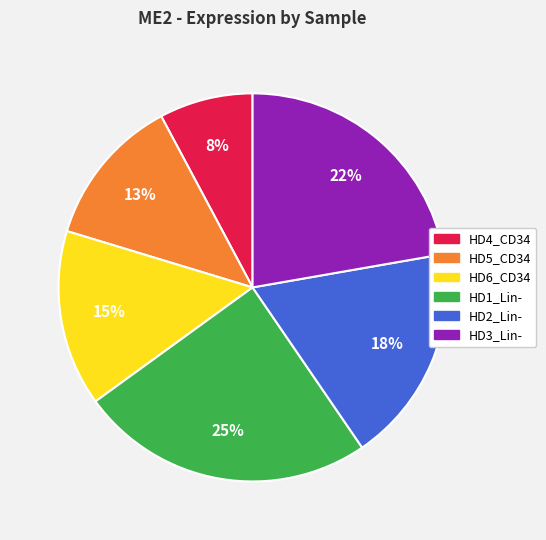

True or false: HD6_CD34 accounts for 15% of the total.

True